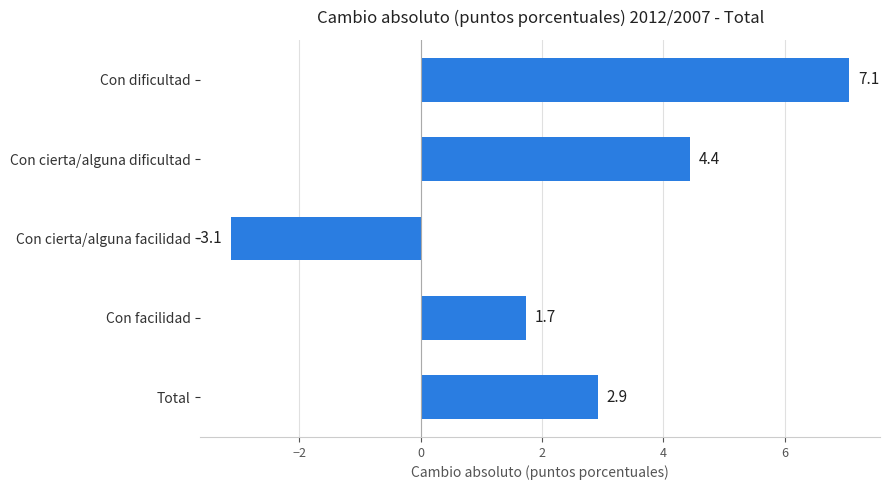

List the labels in order of value, smallest first.

Con cierta/alguna facilidad, Con facilidad, Total, Con cierta/alguna dificultad, Con dificultad